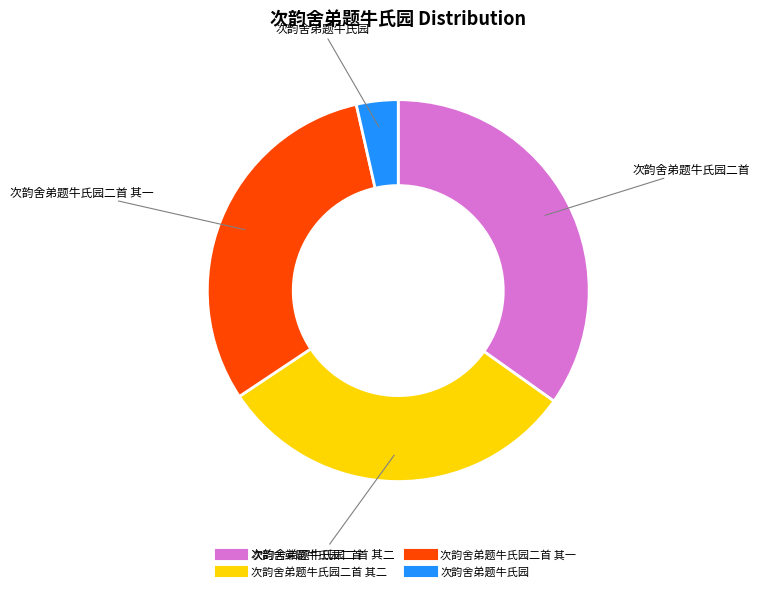

Is there a majority slice in this chart?

No